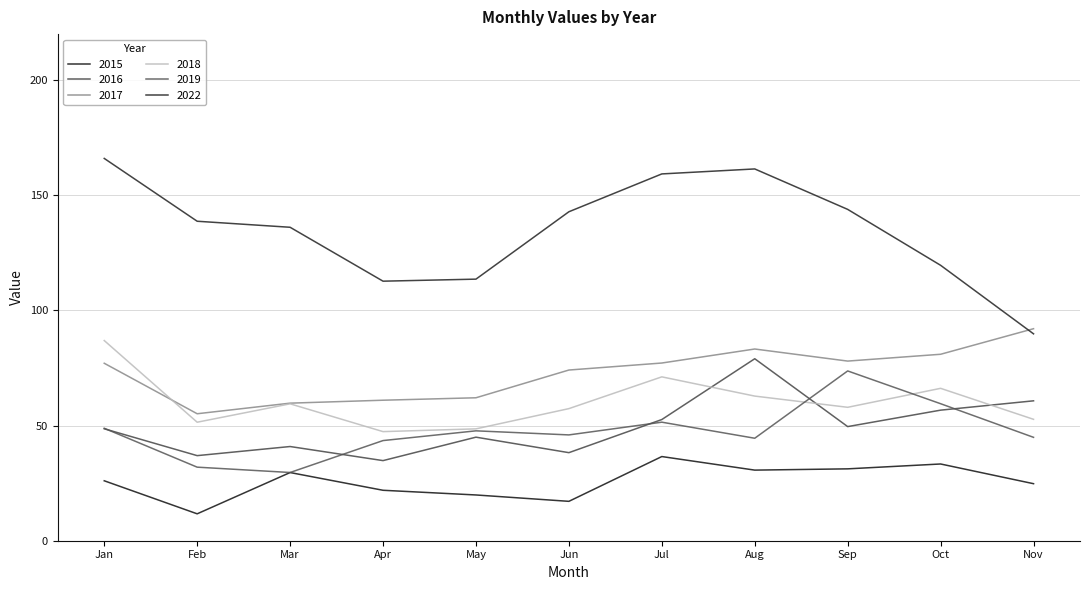

True or false: 2019 and 2022 intersect in this chart.

False